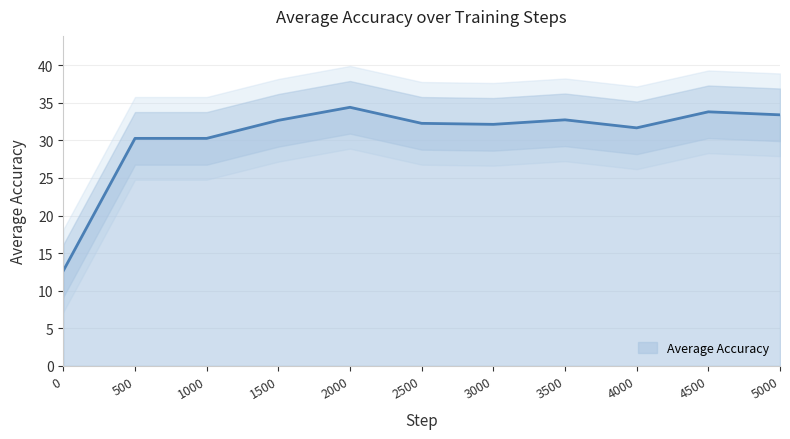

True or false: Average Accuracy has a value of 33.4 at 5000.

True